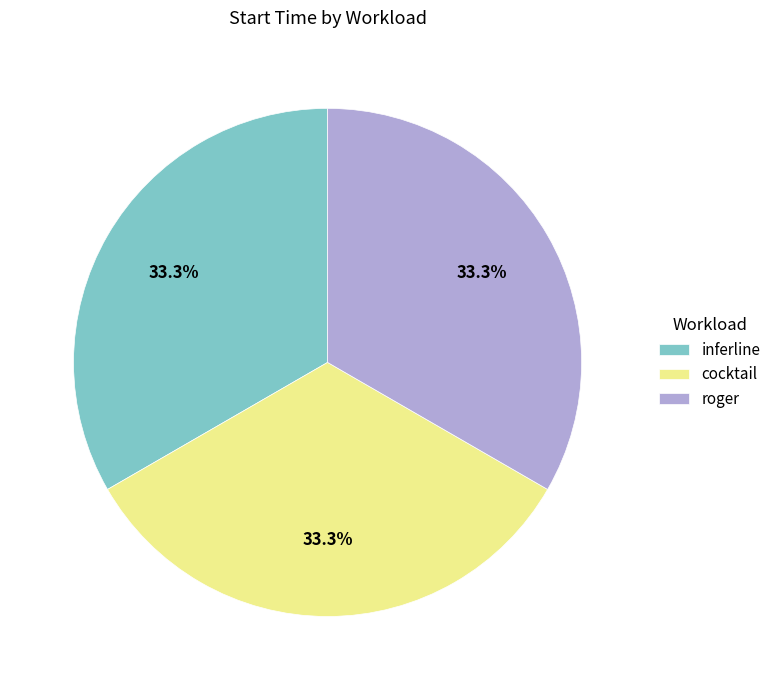

Is cocktail the majority of the pie?

No